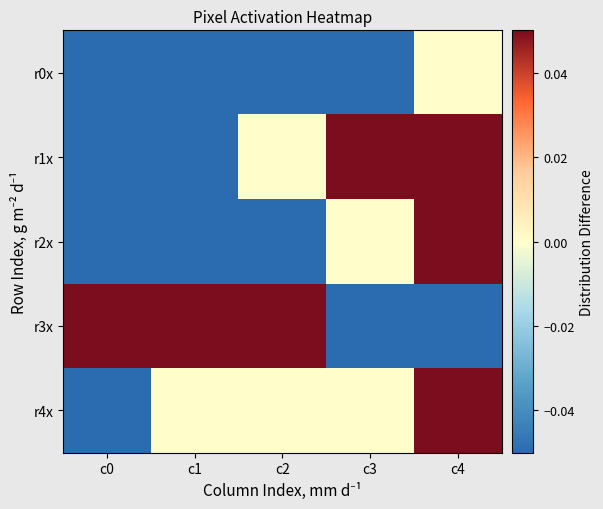

What is the maximum value shown in the chart?

0.7